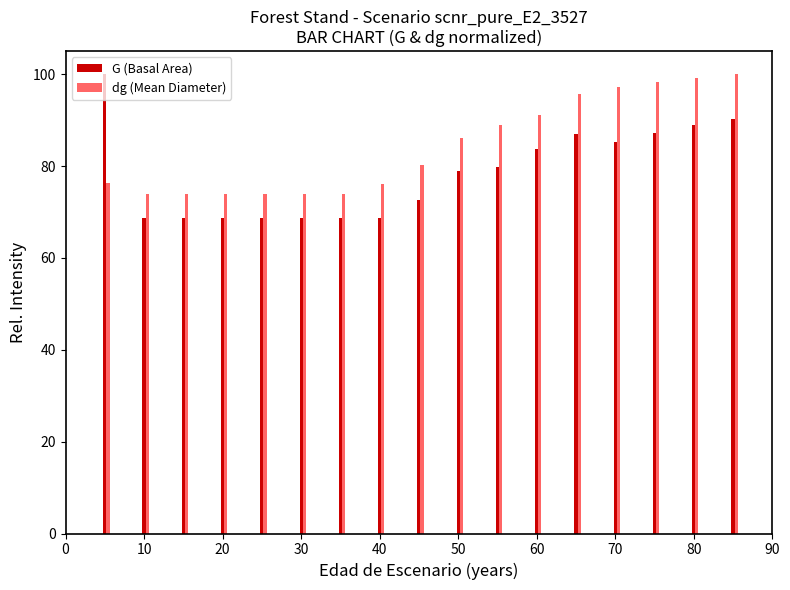

What is the difference between the dg (Mean Diameter) values at 80 and 18?

23.3